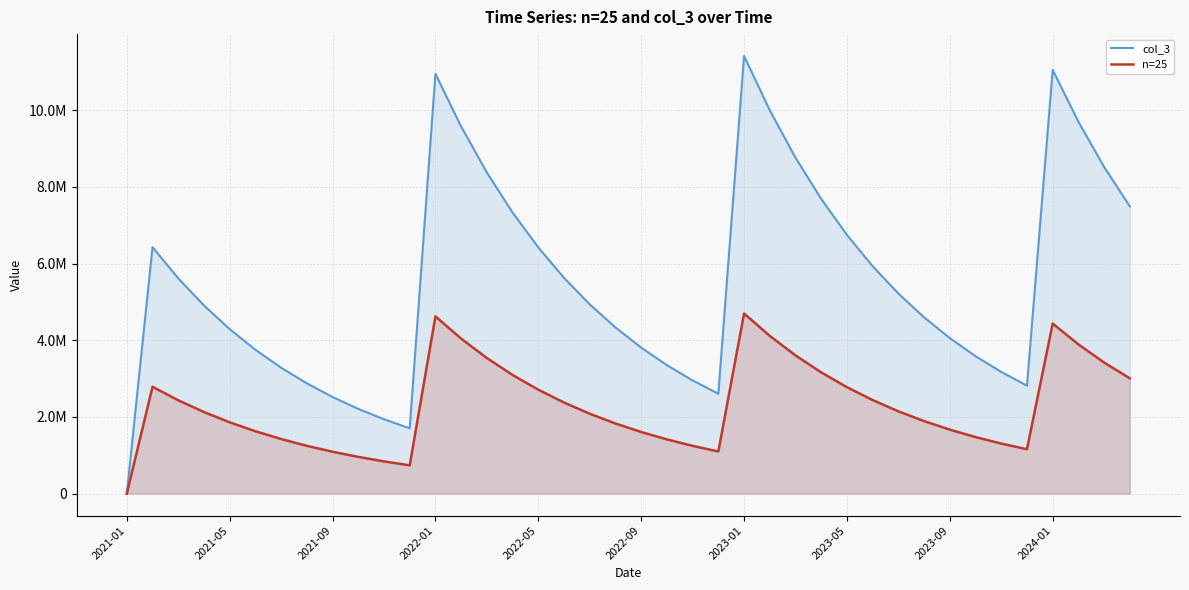

Where is the first local minimum for col_3?

11